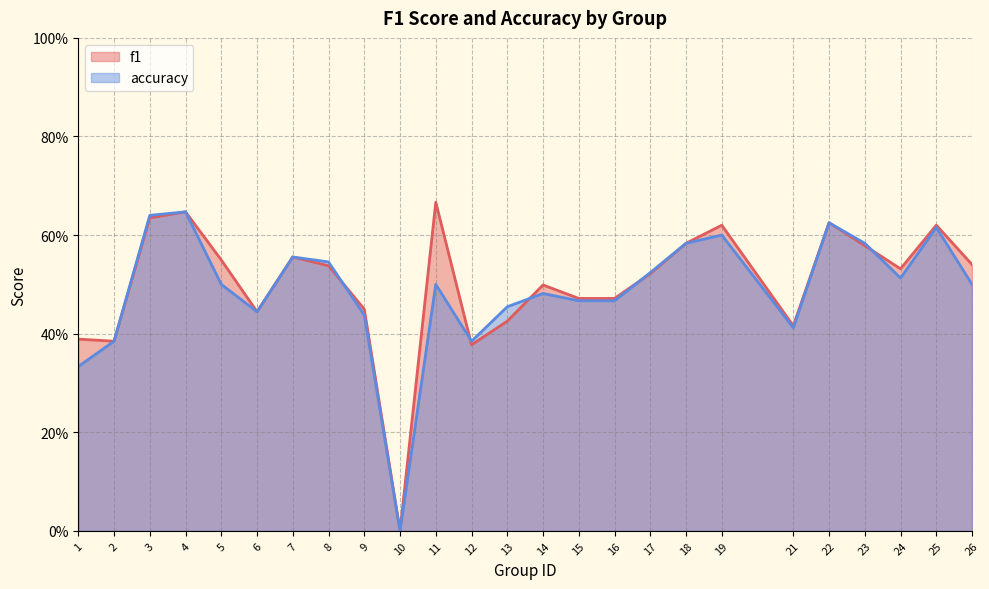

What is the difference between the f1 values at 19 and 14?

0.1